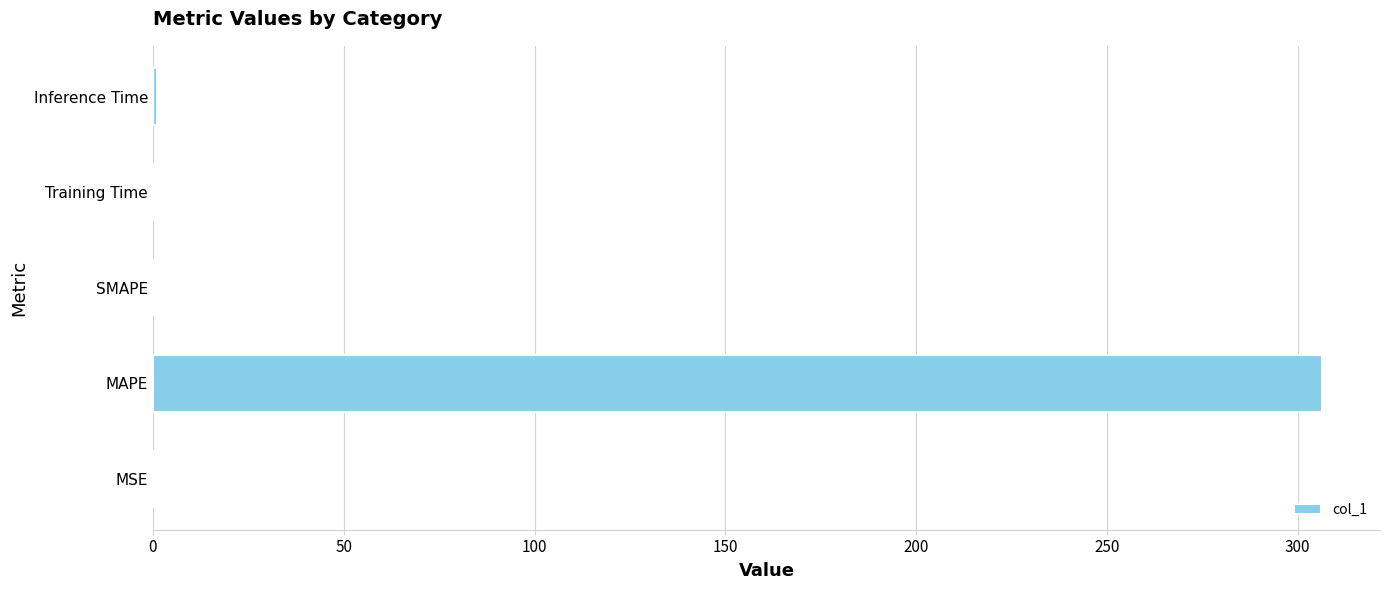

Between MAPE and Inference Time, which is larger?

MAPE